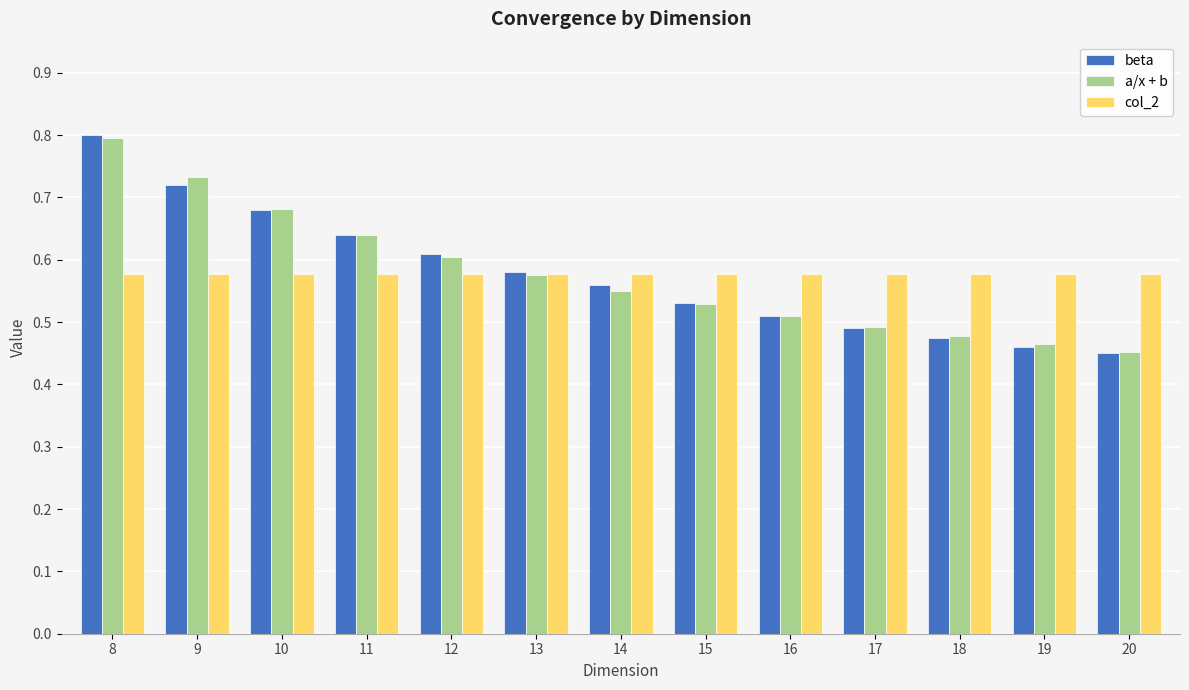

How many col_2 values are between 0 and 1?

13